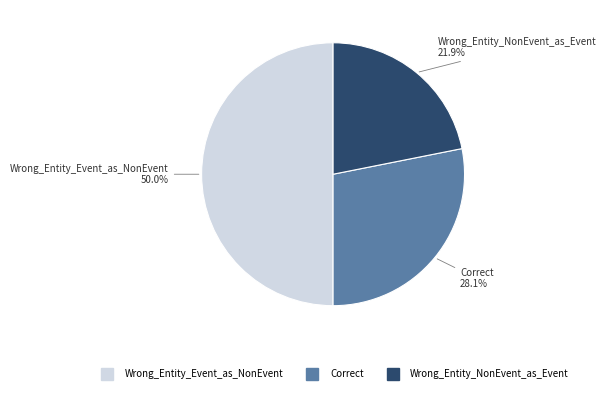

The Correct slice represents 28% of the pie. True or false?

True